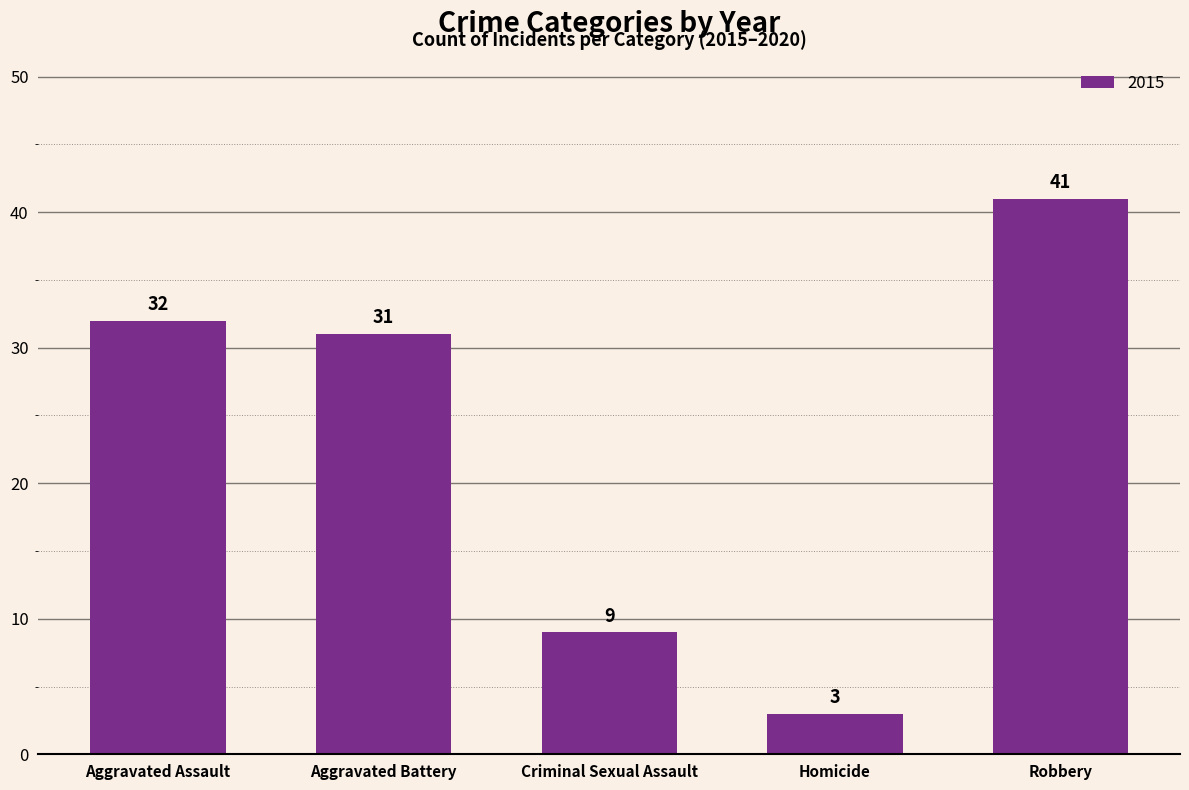

What is the minimum value shown in the chart?

3